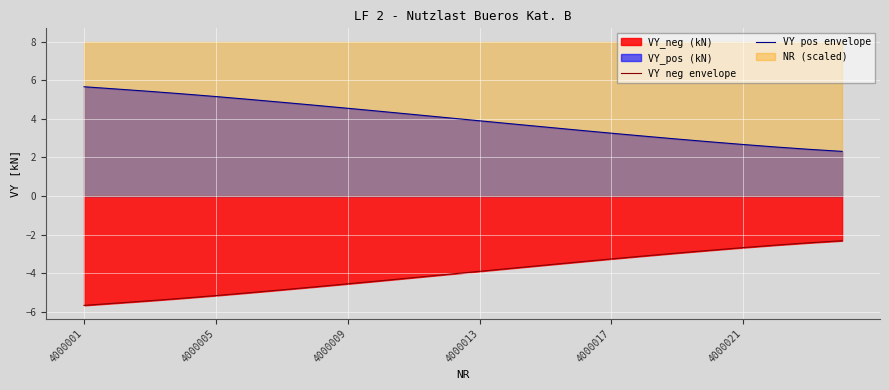

The VY neg envelope series shows -4.4 at 9. True or false?

True